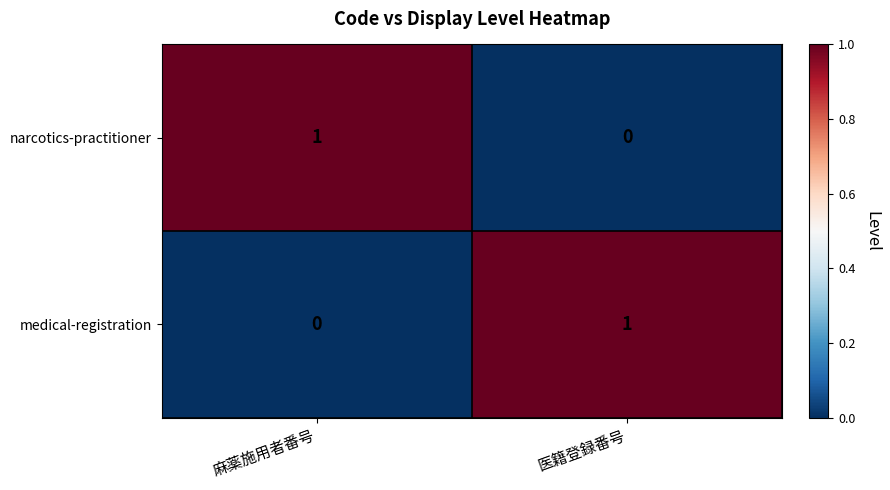

Is the value of medical-registration at 医籍登録番号 greater than the value of narcotics-practitioner at 医籍登録番号?

Yes